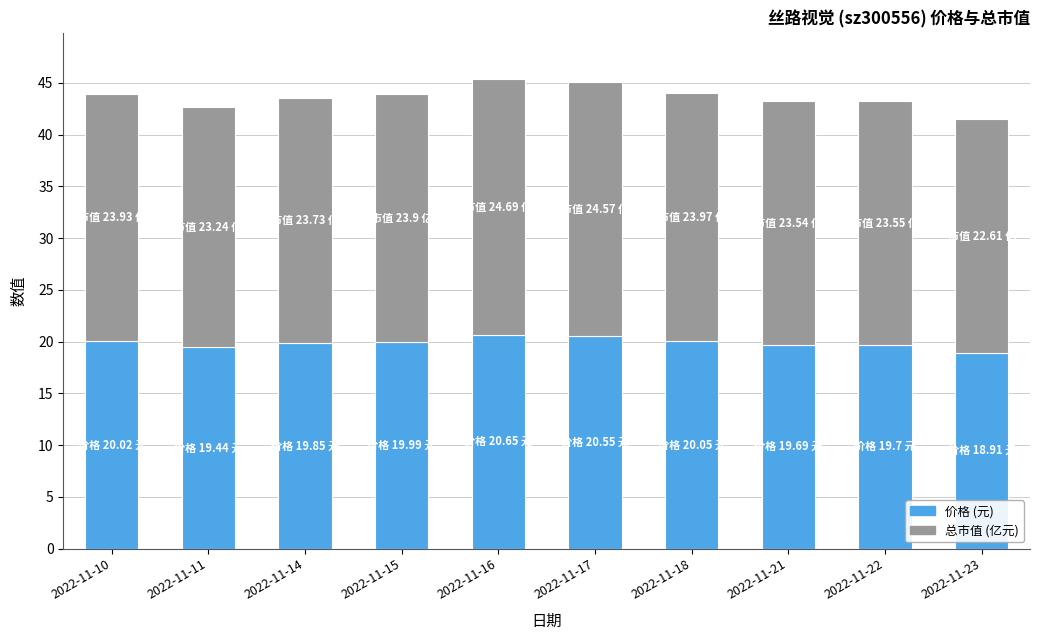

What is the total value across all series at 2022-11-14?

43.6